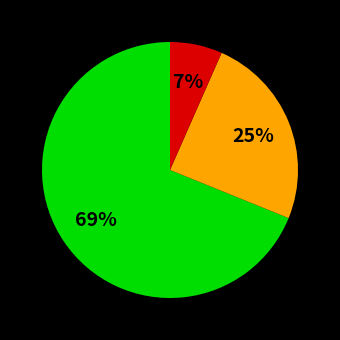

To the nearest percent, what is the average slice percentage?

33%